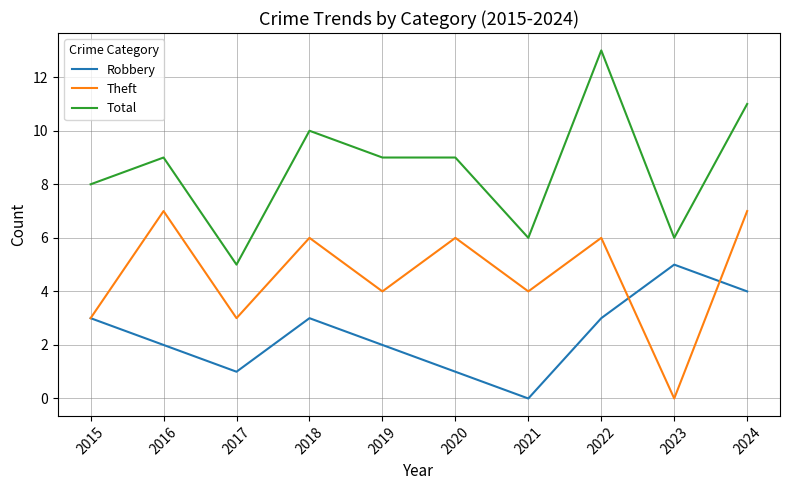

True or false: Total and Robbery intersect in this chart.

False